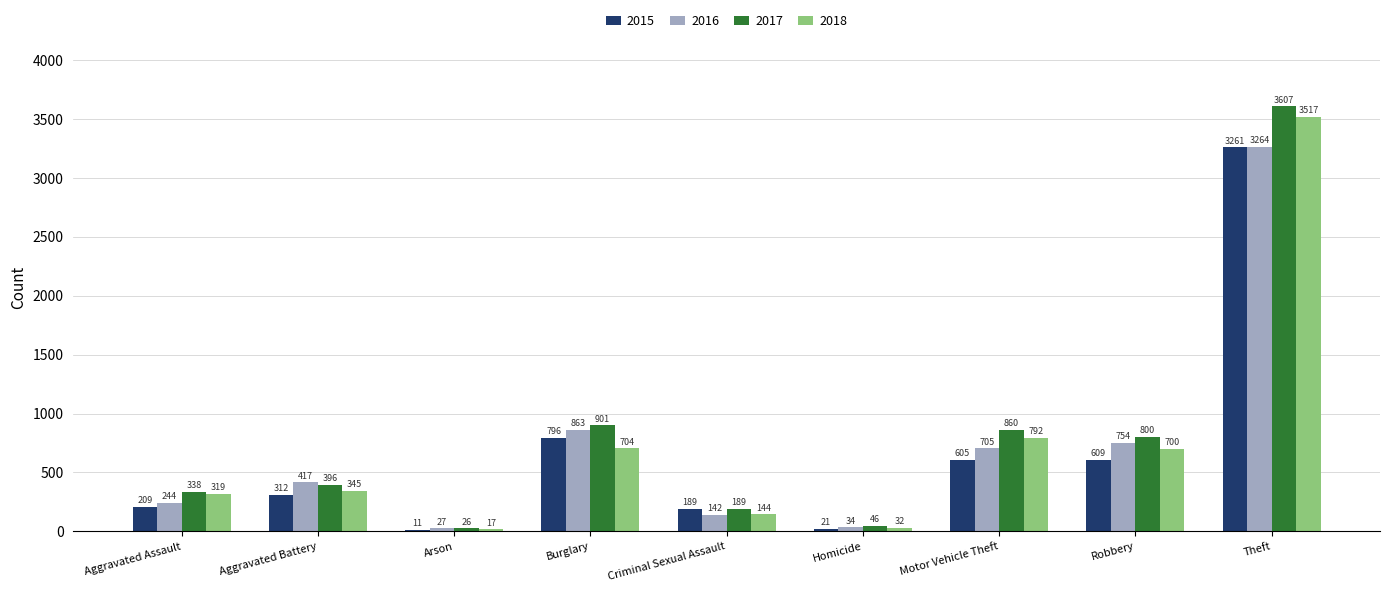

Reading left to right, what are all the values shown in this chart?

2015: Aggravated Assault=209	Aggravated Battery=312	Arson=11	Burglary=796	Criminal Sexual Assault=189	Homicide=21	Motor Vehicle Theft=605	Robbery=609	Theft=3261
2016: Aggravated Assault=244	Aggravated Battery=417	Arson=27	Burglary=863	Criminal Sexual Assault=142	Homicide=34	Motor Vehicle Theft=705	Robbery=754	Theft=3264
2017: Aggravated Assault=338	Aggravated Battery=396	Arson=26	Burglary=901	Criminal Sexual Assault=189	Homicide=46	Motor Vehicle Theft=860	Robbery=800	Theft=3607
2018: Aggravated Assault=319	Aggravated Battery=345	Arson=17	Burglary=704	Criminal Sexual Assault=144	Homicide=32	Motor Vehicle Theft=792	Robbery=700	Theft=3517